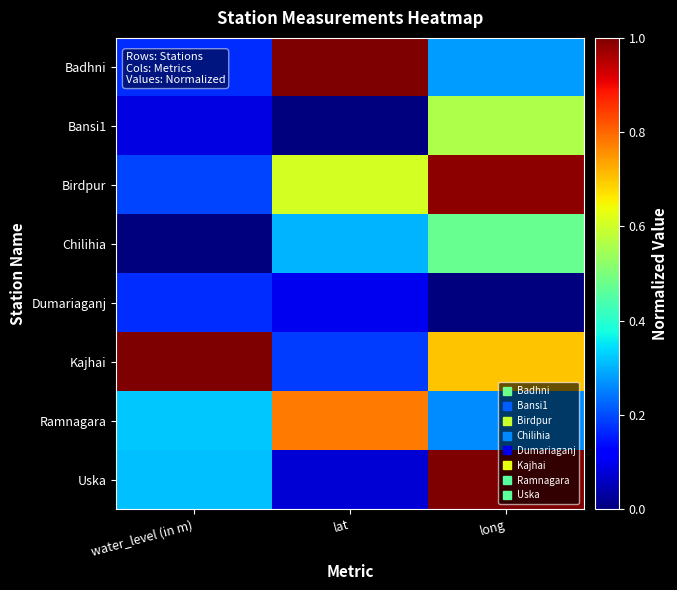

What is the spread (max minus min) of values at long?

1.0